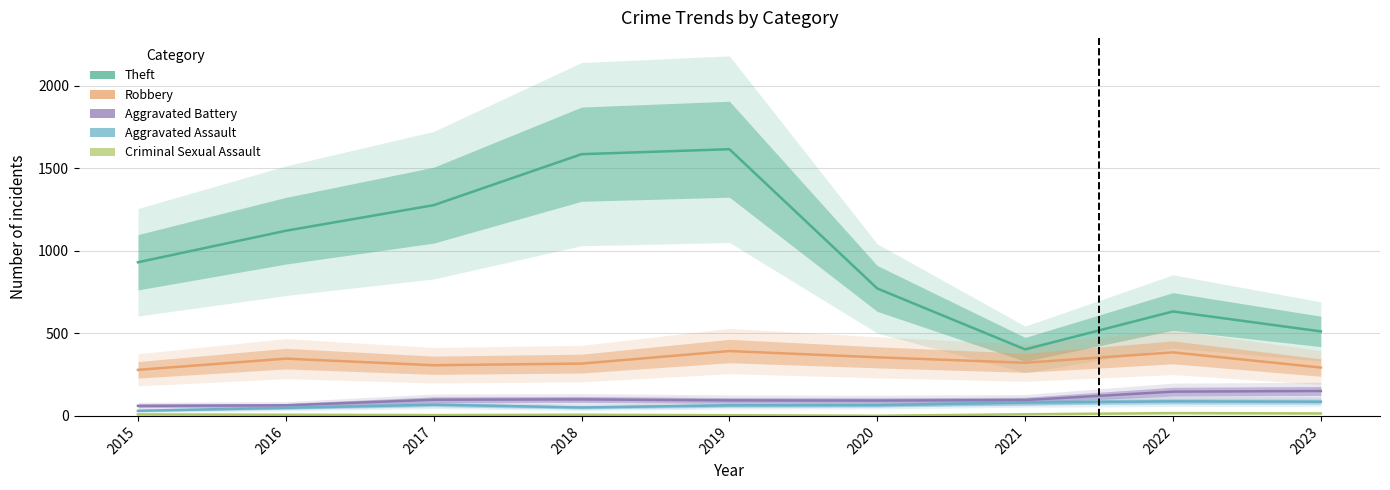

Which series has the widest spread of values?

Theft